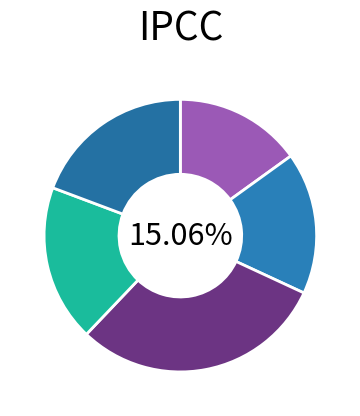

True or false: 10 accounts for 13% of the total.

False